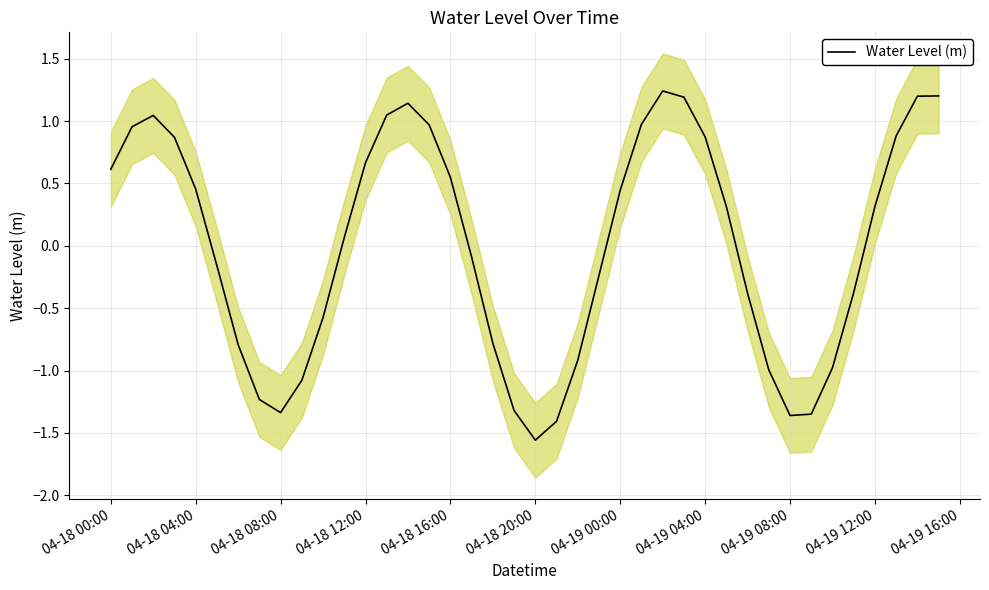

Is it true that Water Level (m) equals 0.7 at 04-18 12:00?

True